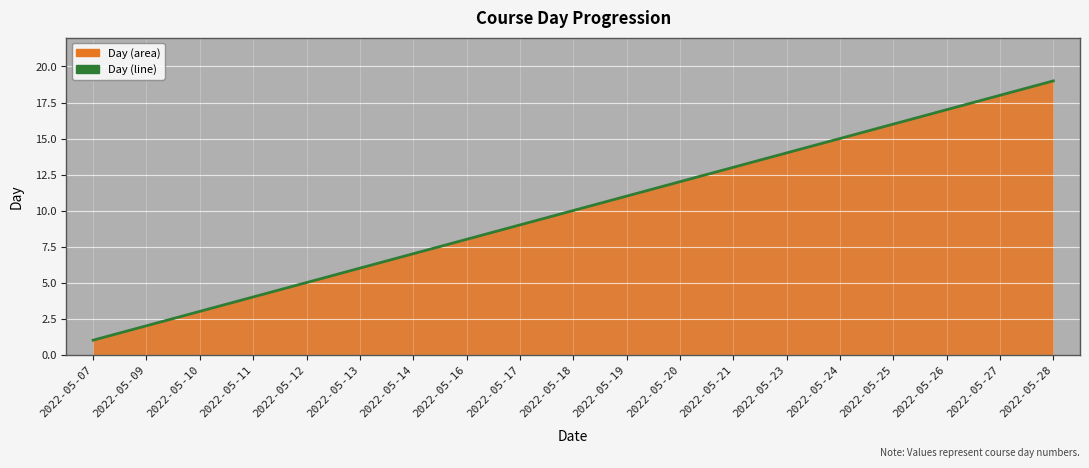

At which category does the chart reach its peak across all series?

2022-05-28